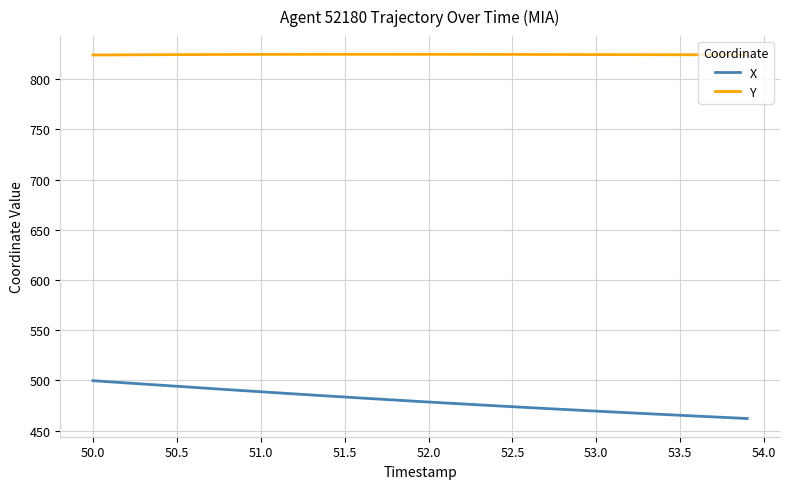

What is the highest value of the X series?

499.7